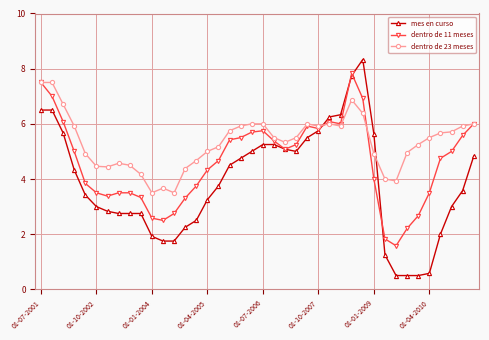

What are all the series names shown in the legend?

mes en curso, dentro de 11 meses, dentro de 23 meses